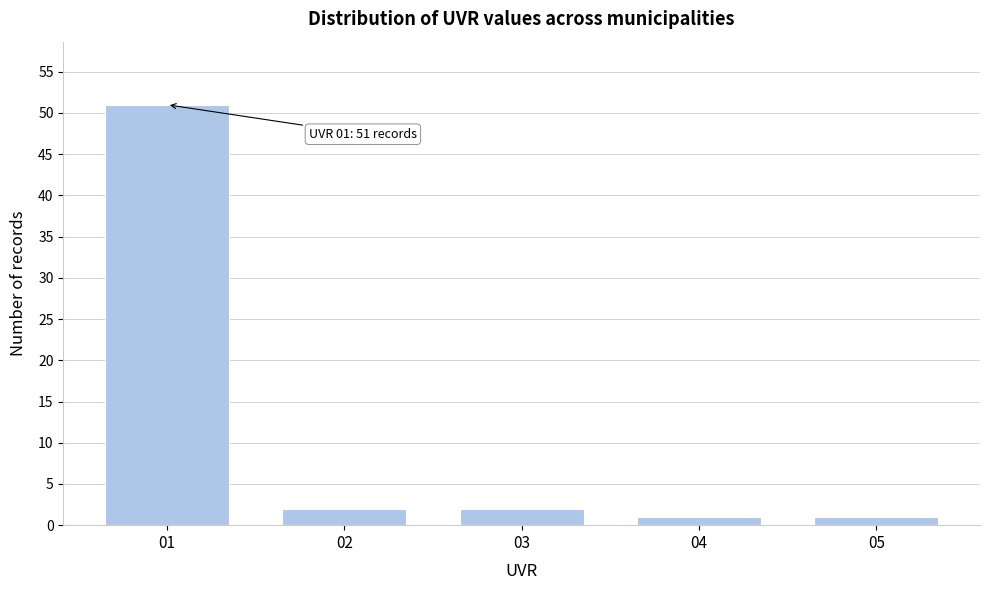

Reading left to right, extract all data points from this chart.

01=51	02=2	03=2	04=1	05=1